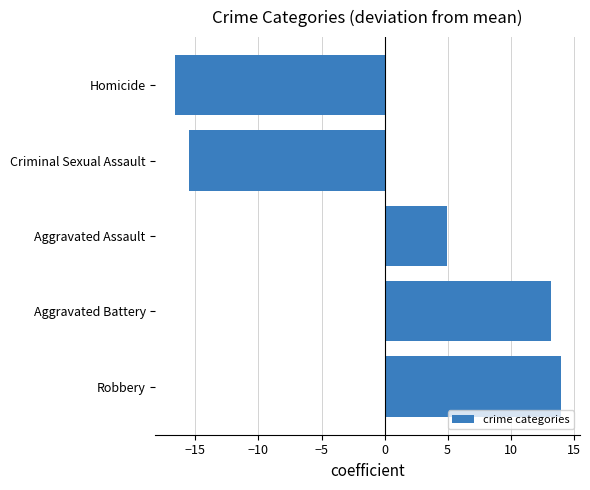

Reading top to bottom, what are all the values shown in this chart?

Homicide=-16.6	Criminal Sexual Assault=-15.5	Aggravated Assault=5.0	Aggravated Battery=13.2	Robbery=14.0